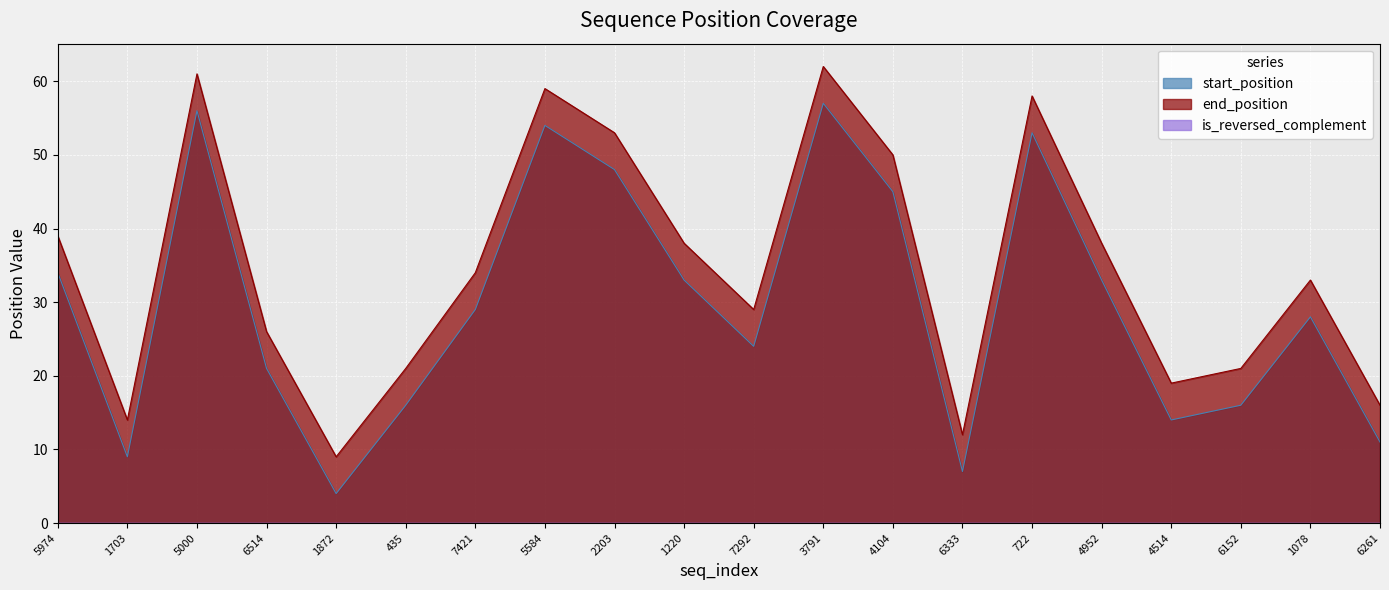

Is it true that end_position equals 105 at 3791?

False